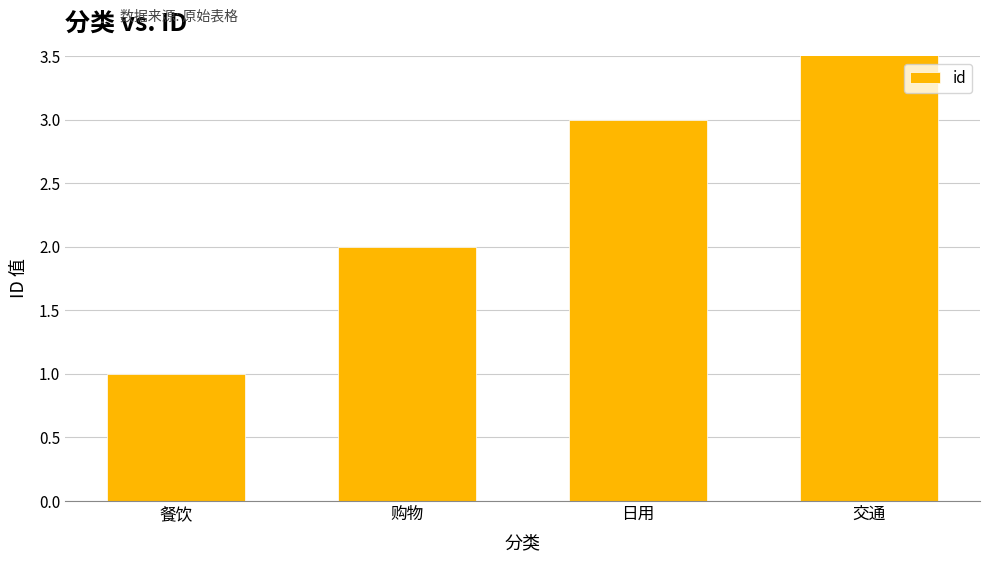

Reading left to right, what are all the values shown in this chart?

餐饮=1	购物=2	日用=3	交通=4